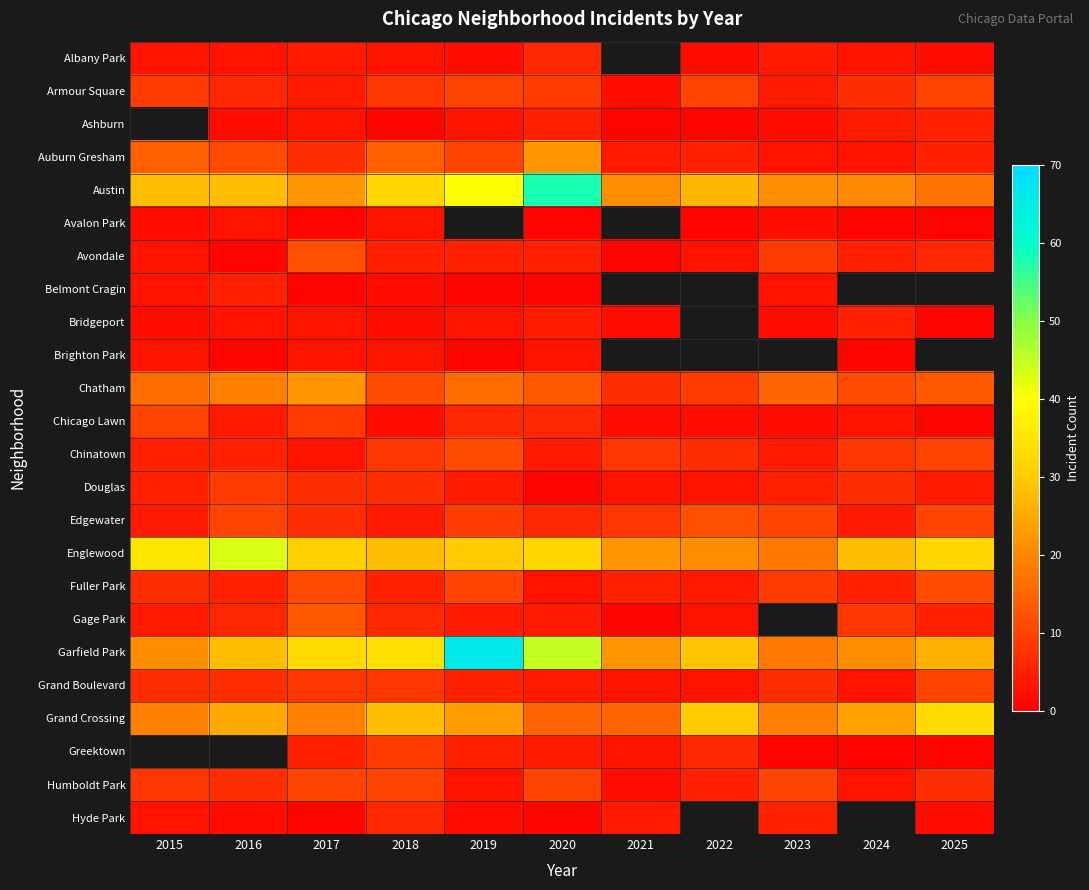

What is the sum of the Austin values at 2017 and 2024?

42.0